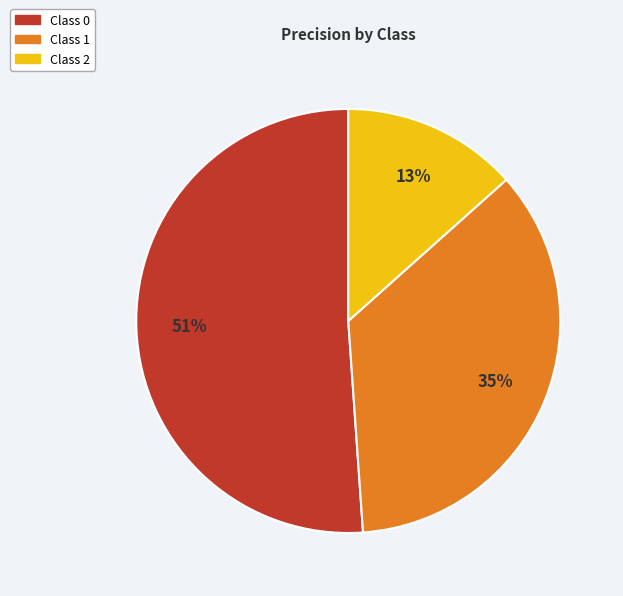

To the nearest percent, what is the average slice percentage?

33%